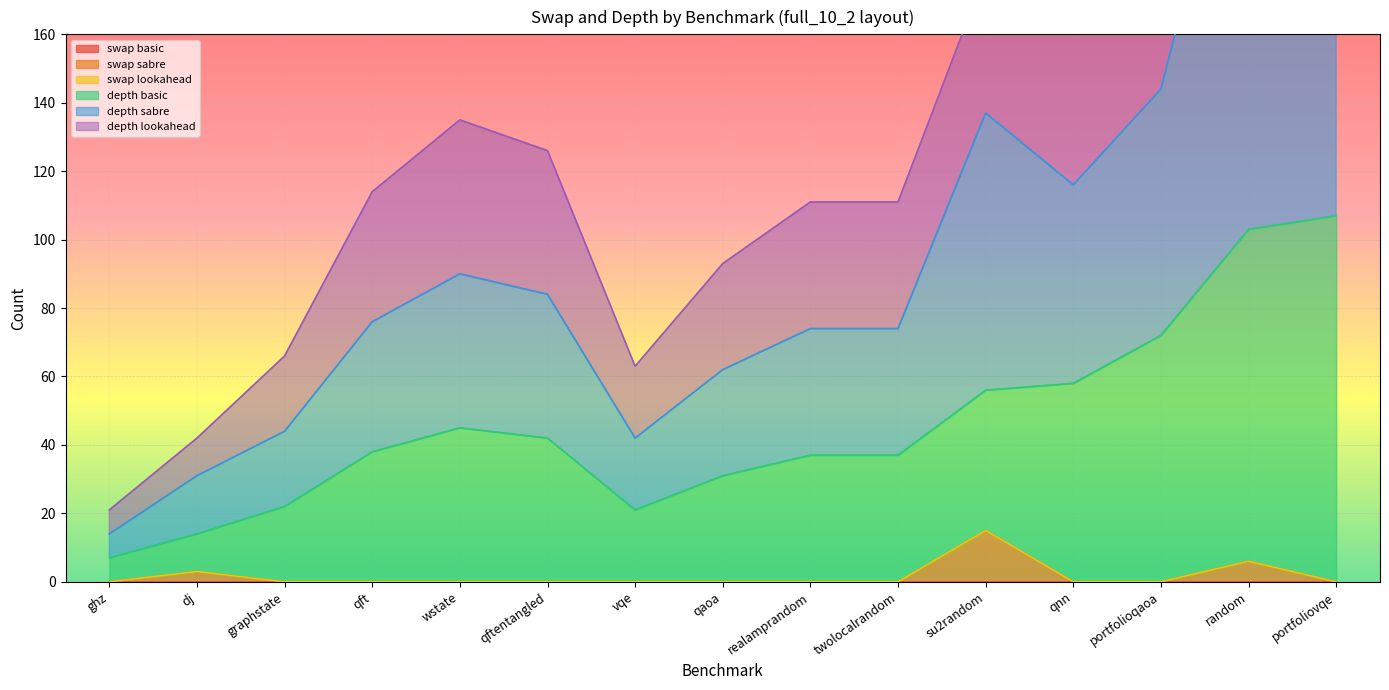

At which label does depth basic reach its peak?

portfoliovqe